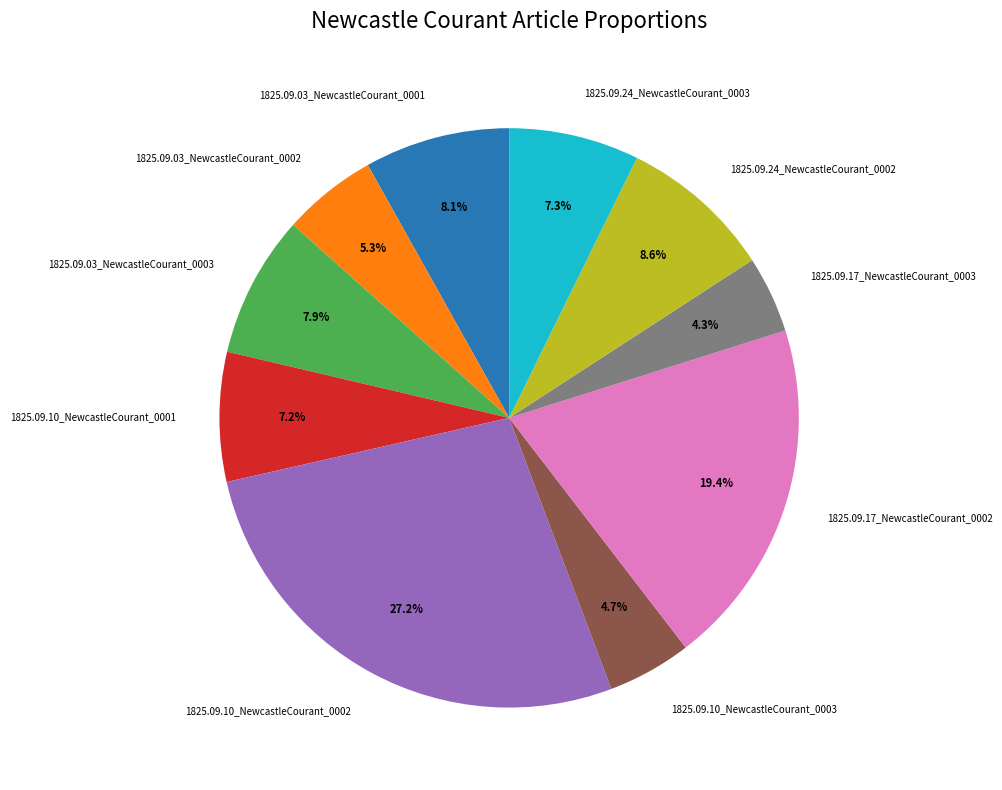

To the nearest percent, what percentage of the pie is 1825.09.03_NewcastleCourant_0003?

8%